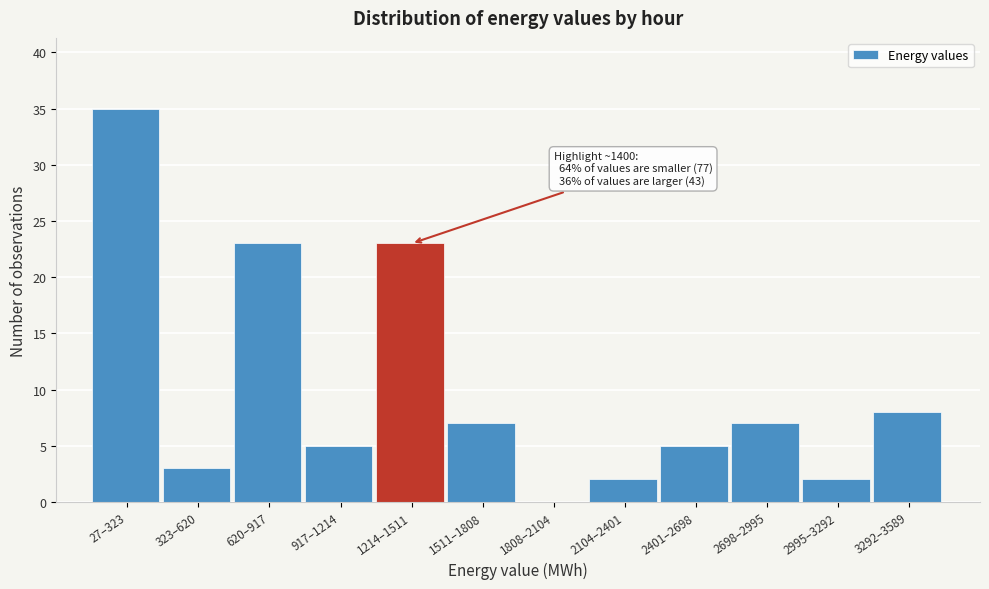

Reading right to left, what are all the values shown in this chart?

3292–3589=8	2995–3292=2	2698–2995=7	2401–2698=5	2104–2401=2	1808–2104=0	1511–1808=7	1214–1511=23	917–1214=5	620–917=23	323–620=3	27–323=35